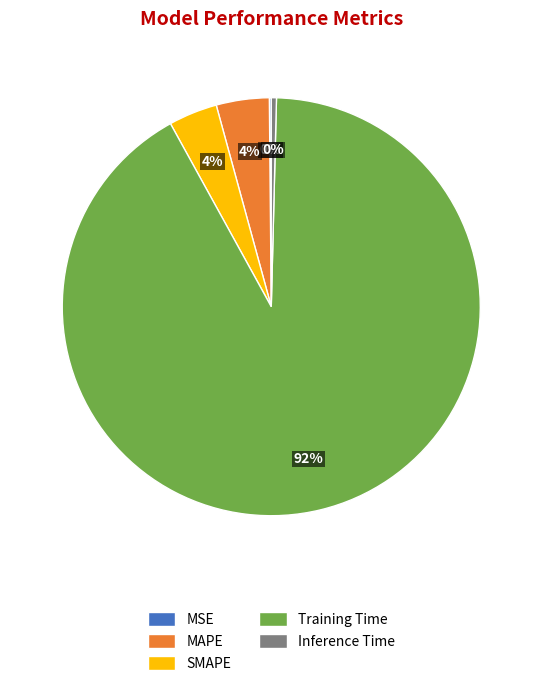

What is the largest slice in the pie chart?

Training Time